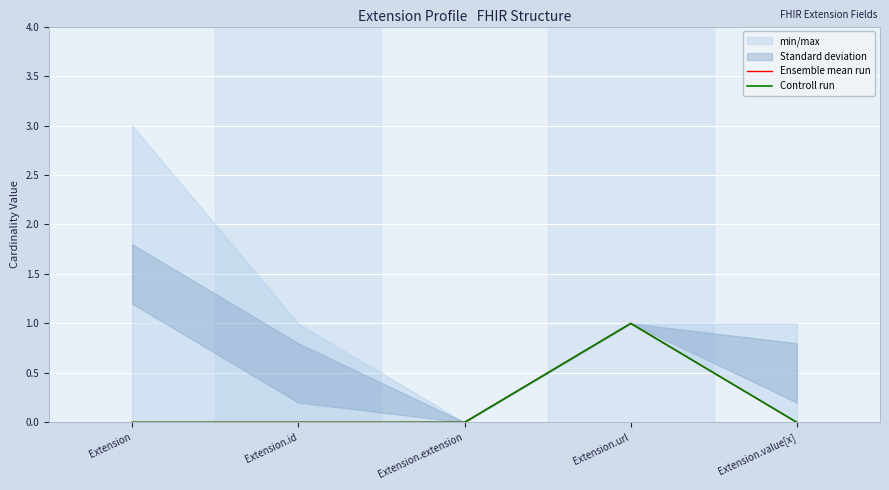

Is the value of Ensemble mean run at Extension.url greater than the value of Controll run at Extension.value[x]?

Yes